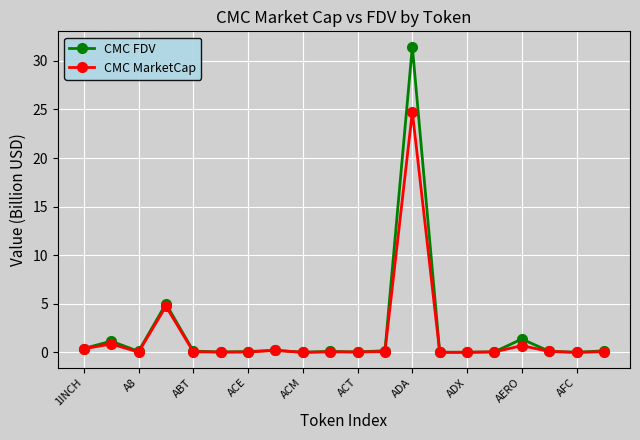

Which series has the largest range (max minus min)?

CMC FDV